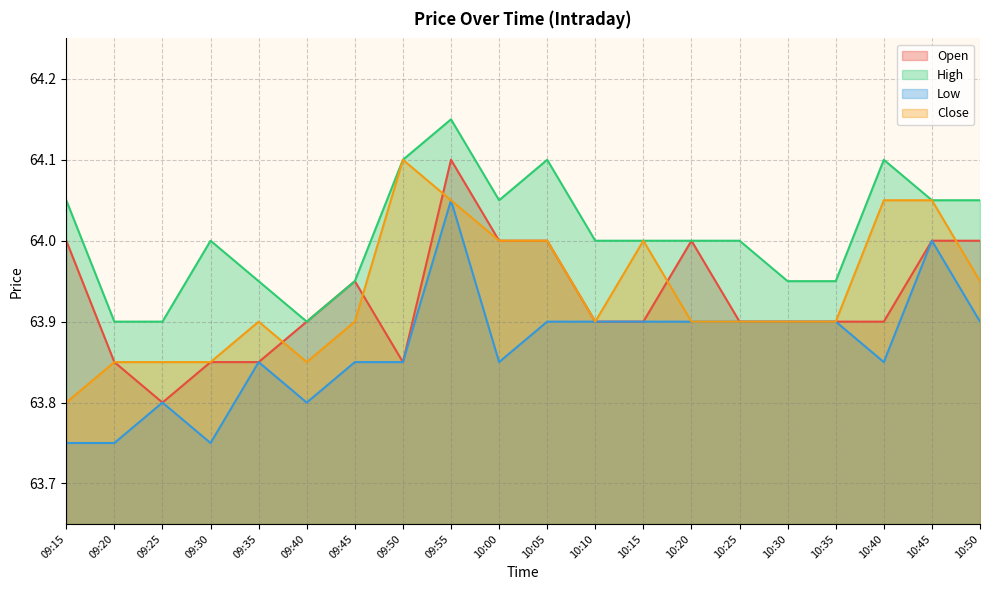

List the labels in order of Close value, smallest first.

09:15, 09:20, 09:25, 09:30, 09:40, 09:35, 09:45, 10:10, 10:20, 10:25, 10:30, 10:35, 10:50, 10:00, 10:05, 10:15, 09:55, 10:40, 10:45, 09:50